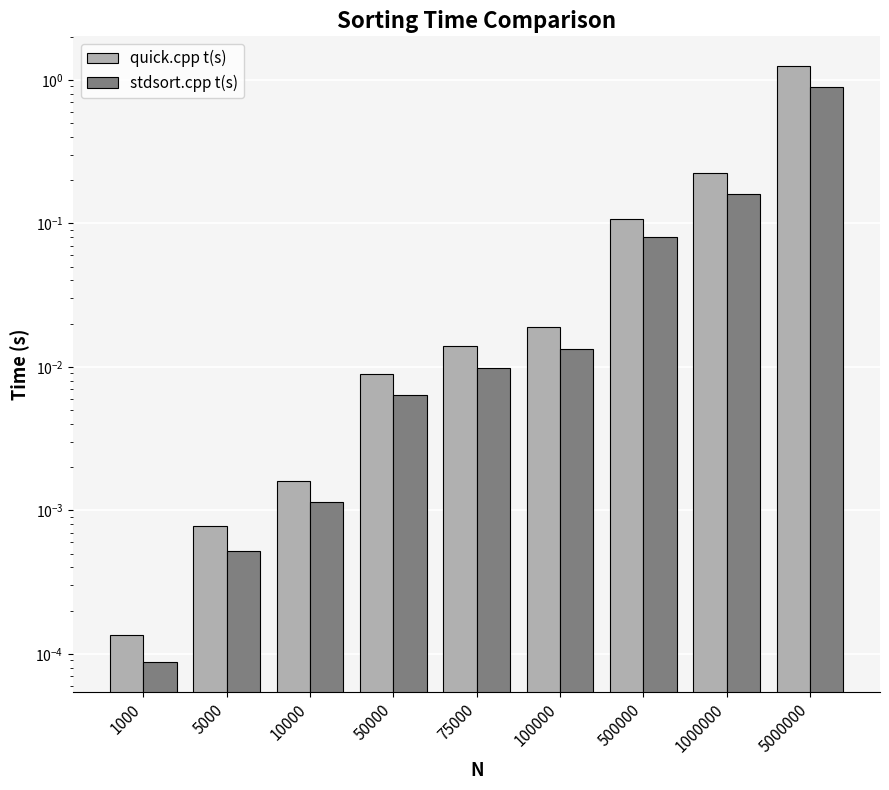

What is the sum of the quick.cpp t(s) values at 5000000 and 10000?

1.2